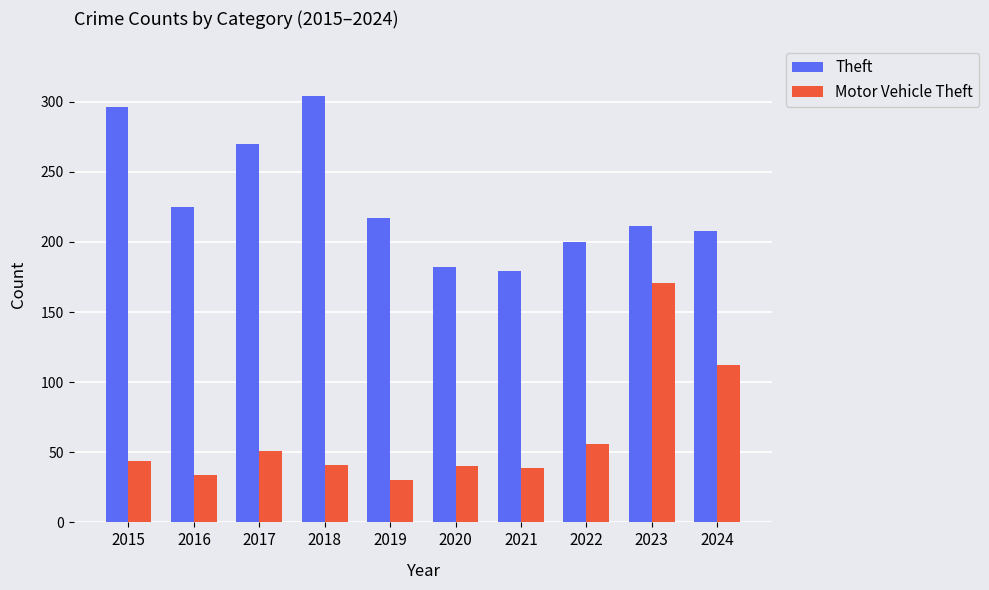

How many groups of bars are there?

10